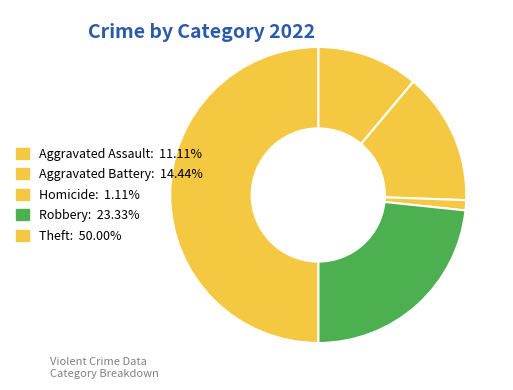

How many slices are in this pie chart?

5